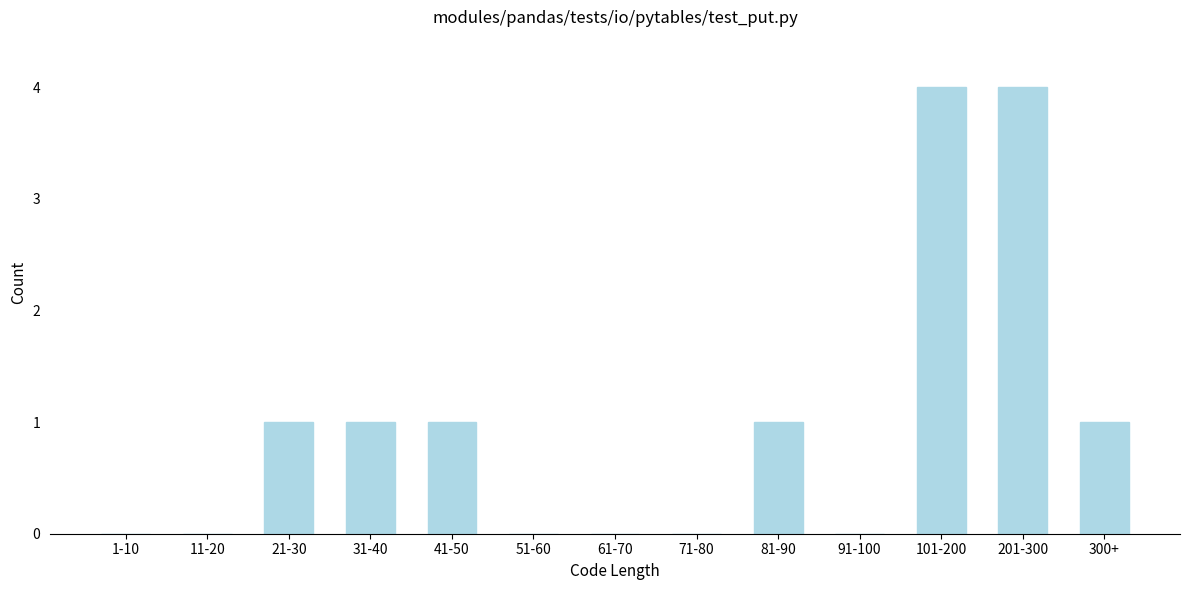

Reading left to right, what are all the values shown in this chart?

1-10=0	11-20=0	21-30=1	31-40=1	41-50=1	51-60=0	61-70=0	71-80=0	81-90=1	91-100=0	101-200=4	201-300=4	300+=1